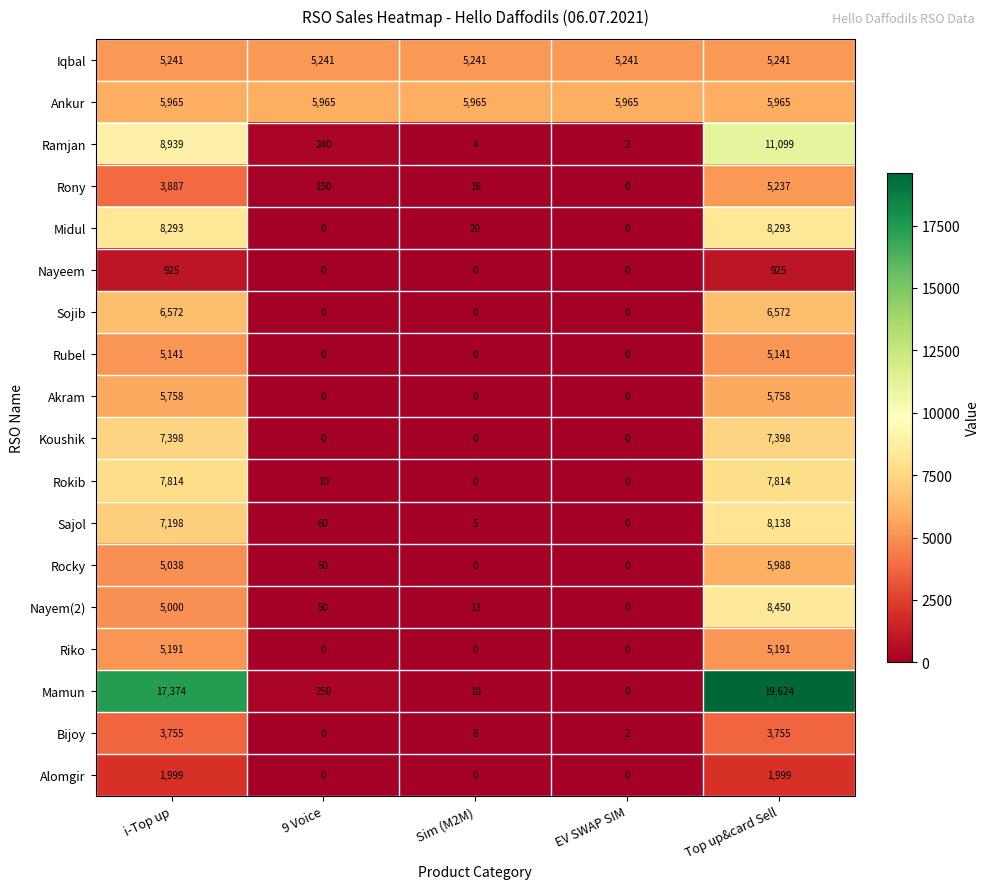

Which category has the highest value in the Mamun series?

Top up&card Sell